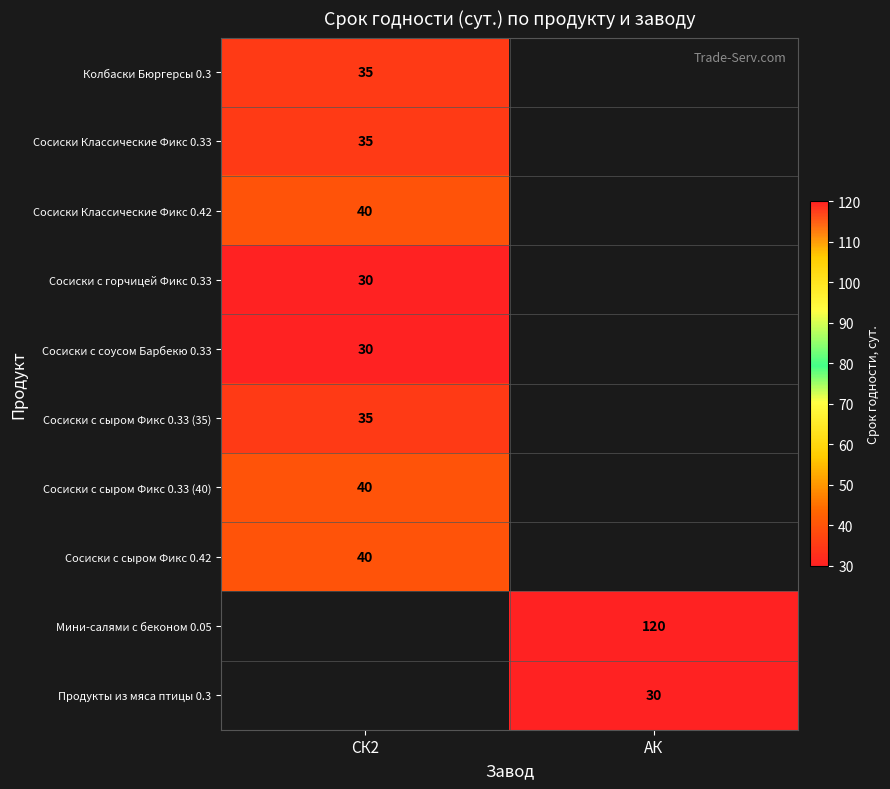

Which category has the lowest value across all series?

СК2